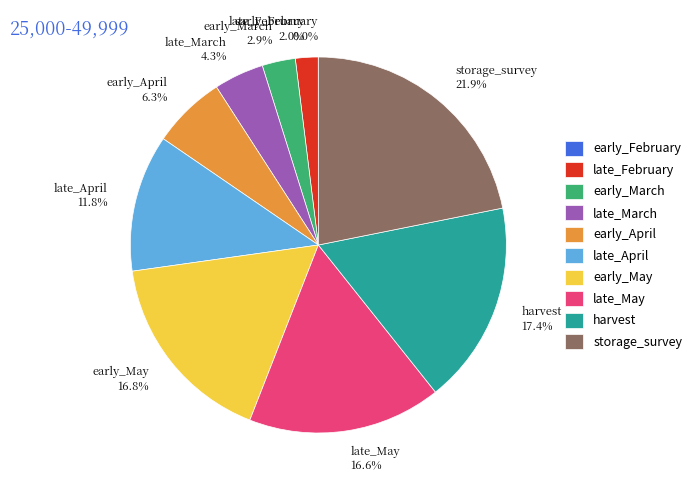

Do late_May and late_February together represent more than half of the pie?

No